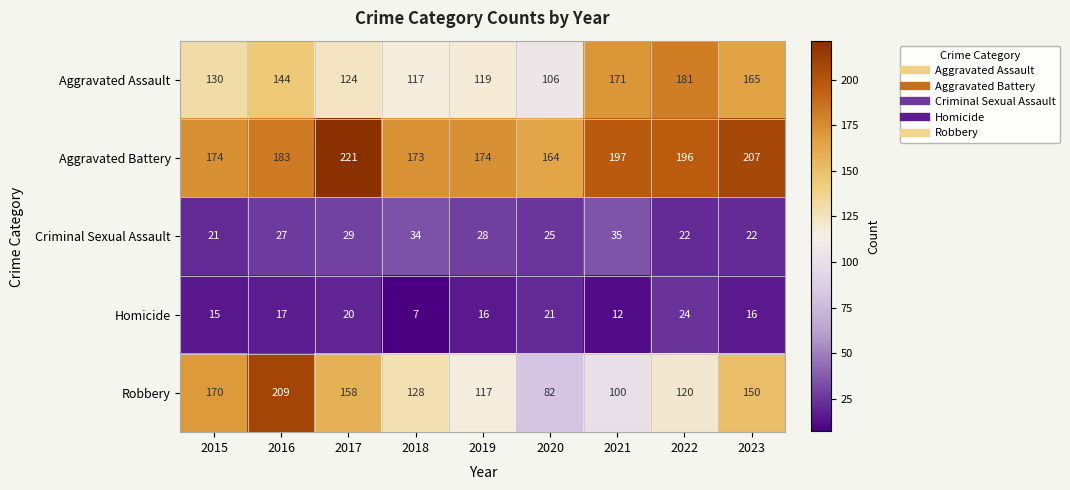

What is the spread (max minus min) of values at 2023?

191